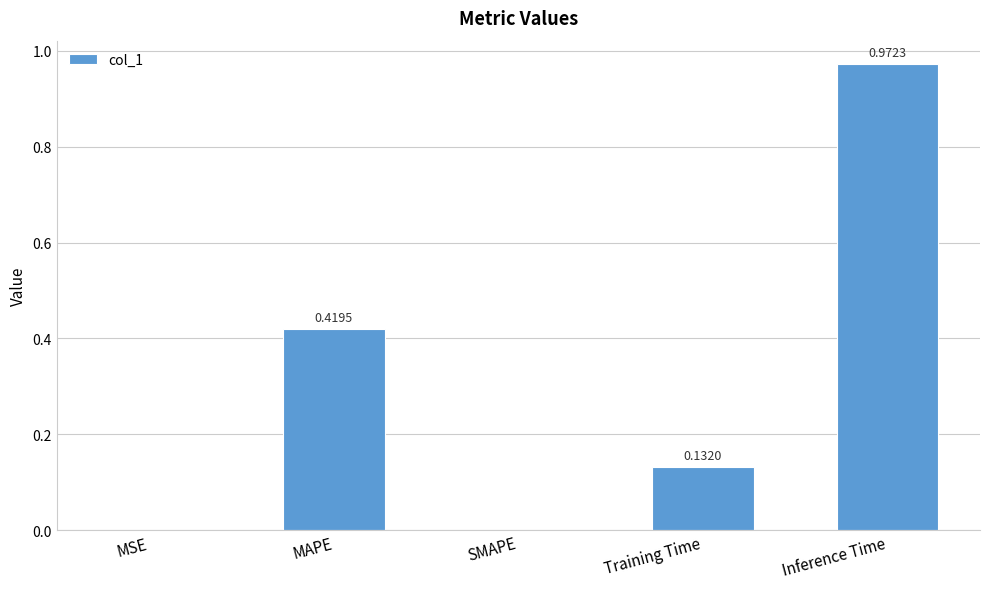

What is the change in value from MSE to Training Time?

+0.1